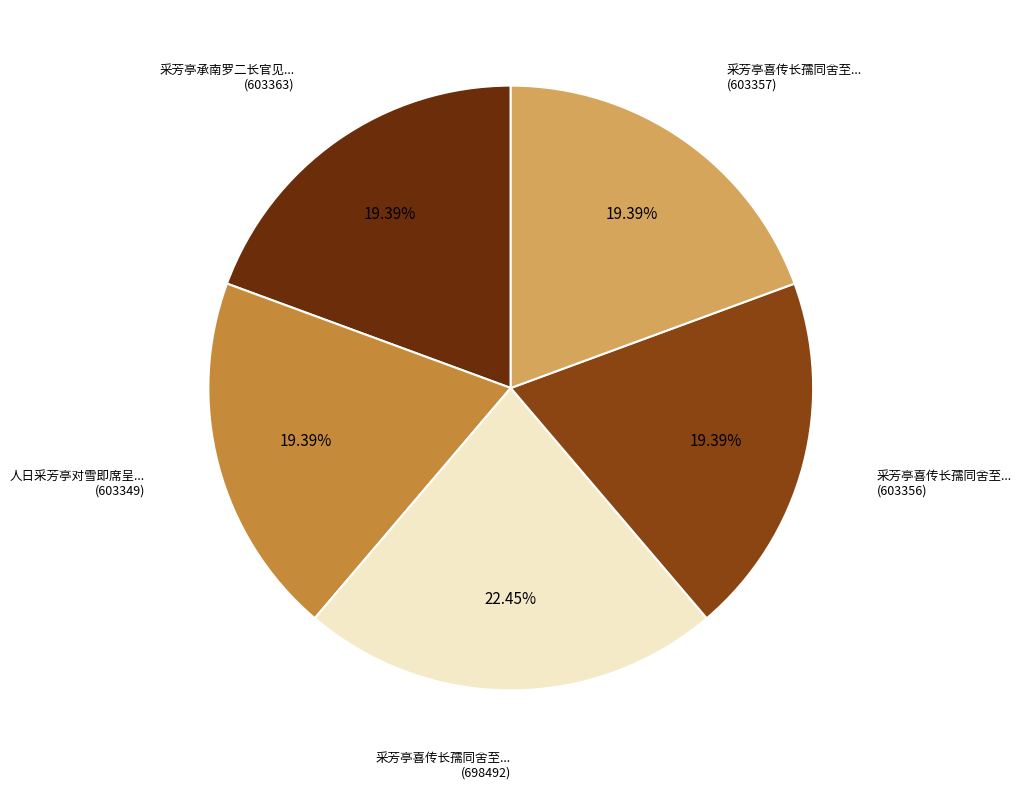

Does any single category account for the majority?

No